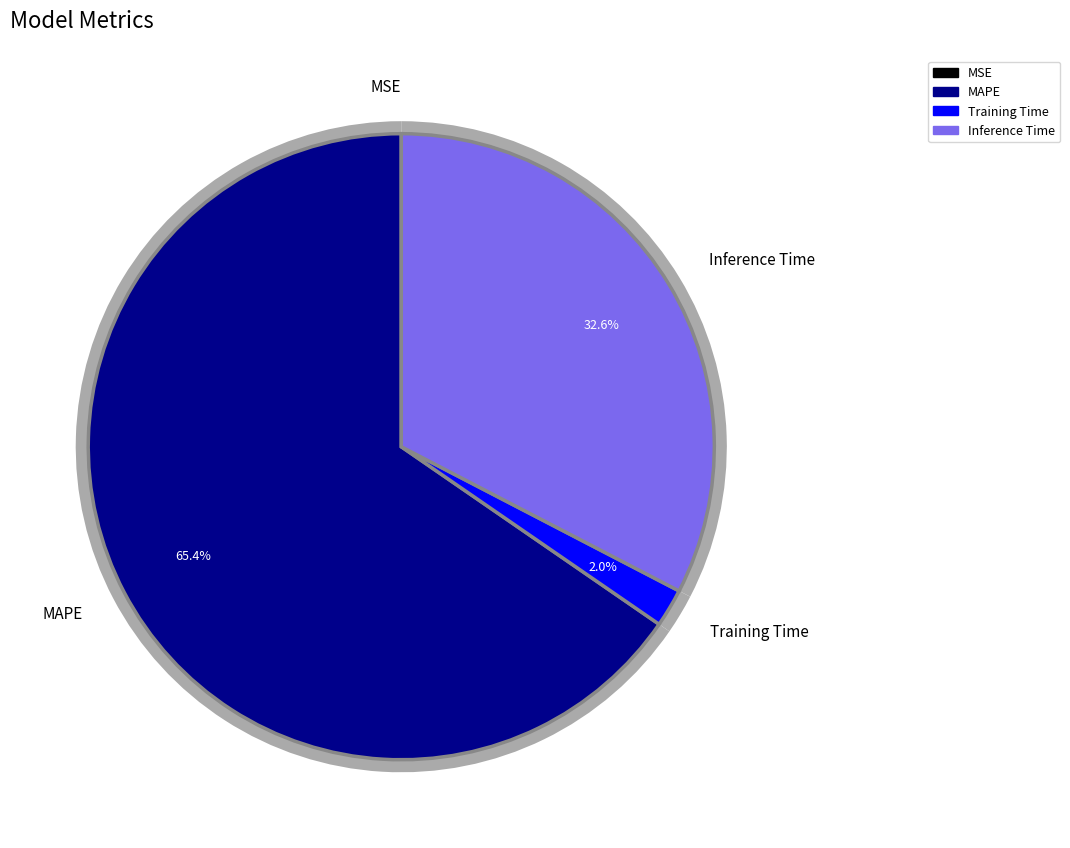

Does any single category account for the majority?

Yes